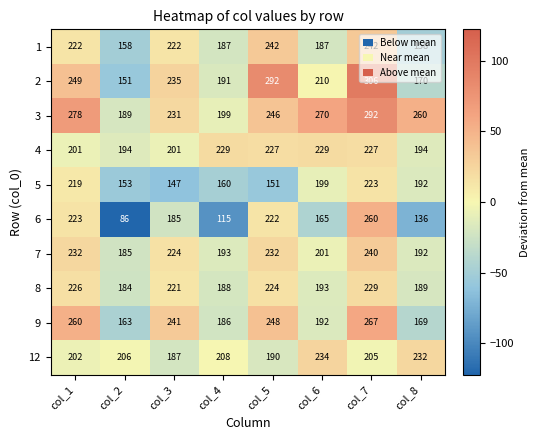

The 7 series shows 126 at col_4. True or false?

False